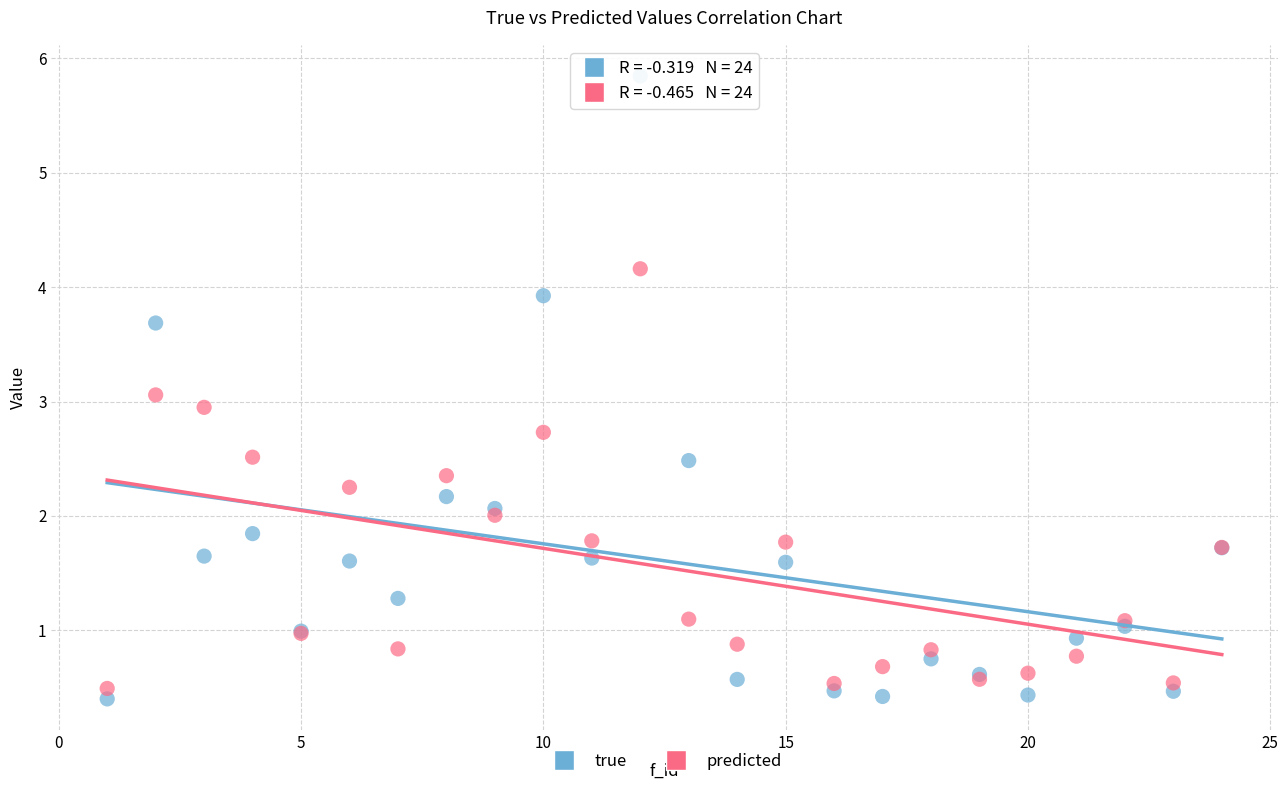

Which series reaches the minimum Y coordinate?

true